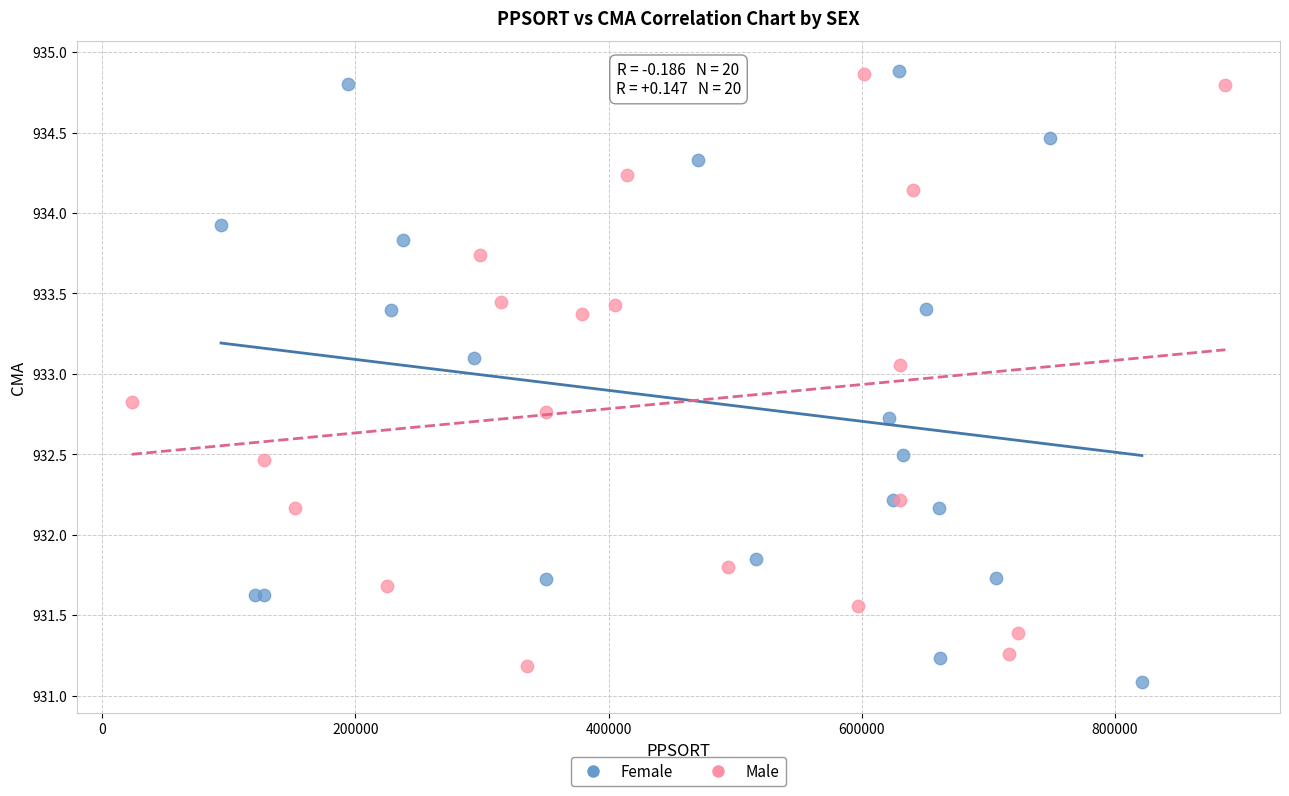

What are all the series names shown in the legend?

Female, Male